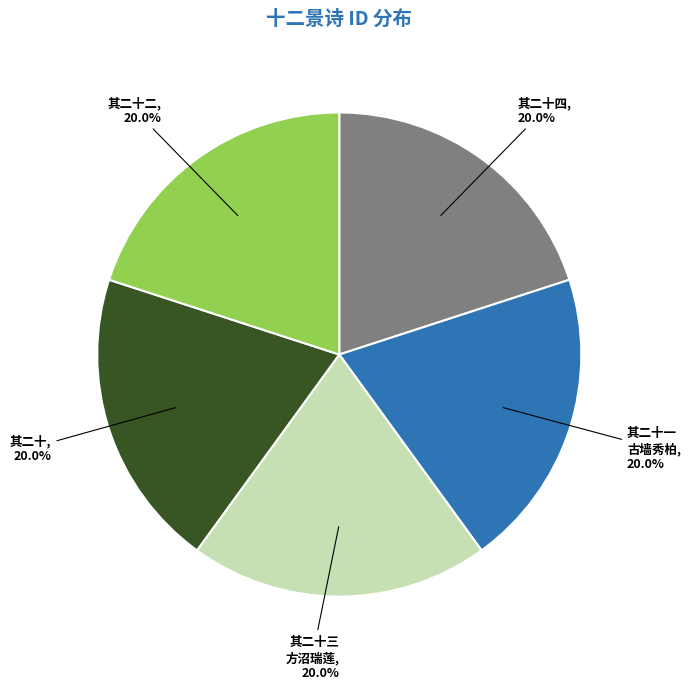

Combined, what portion of the pie is 其二十 and 其二十四?

40.0%